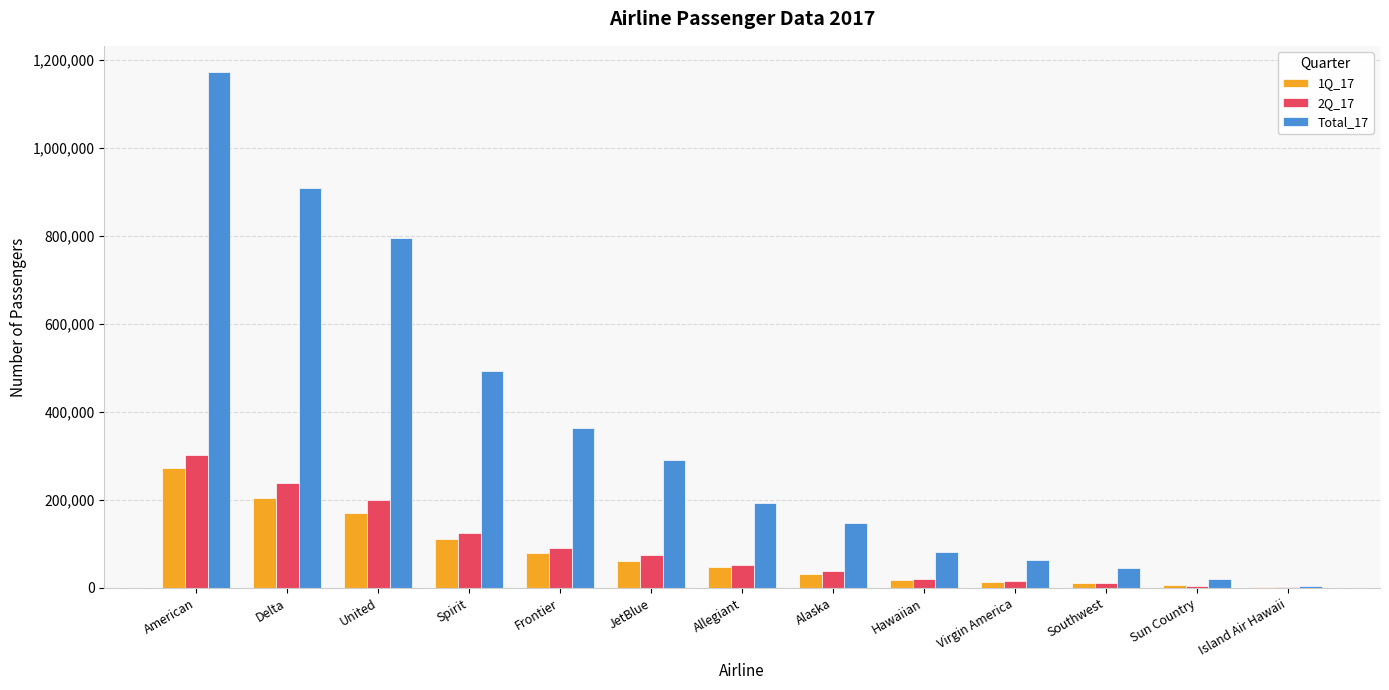

The Total_17 series shows 289839 at JetBlue. True or false?

True